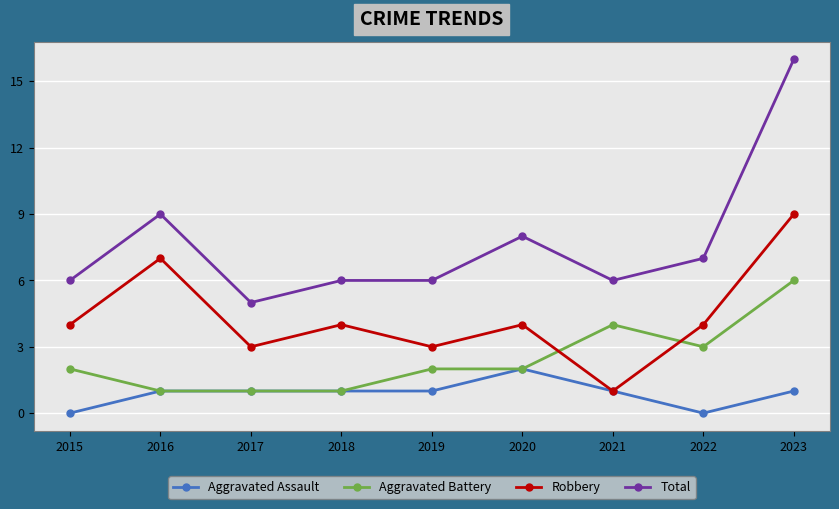

What is the difference between the highest and lowest values at 2023?

15